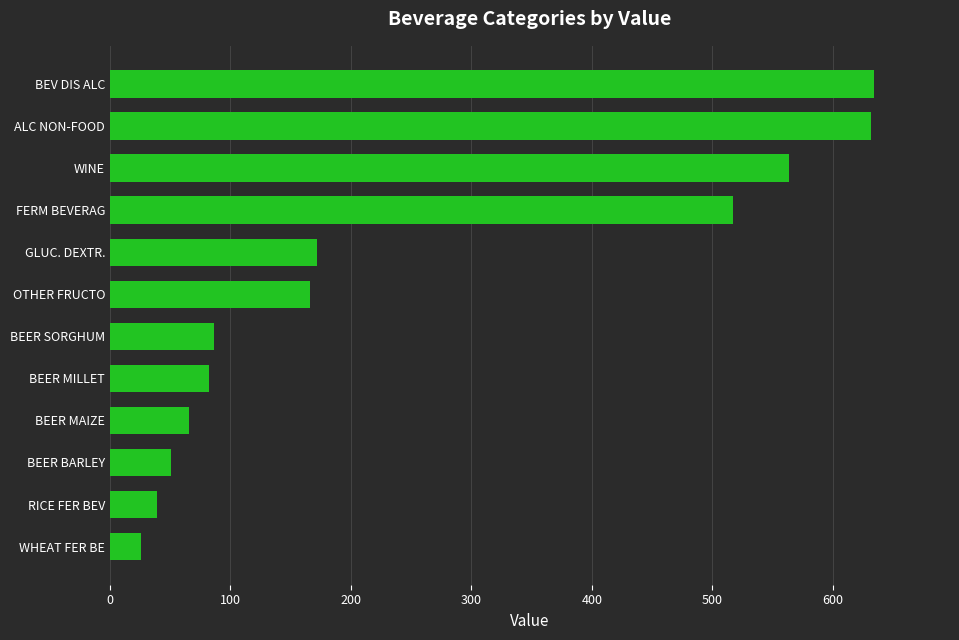

What is the ratio of the value at GLUC. DEXTR. to the value at OTHER FRUCTO?

1.0